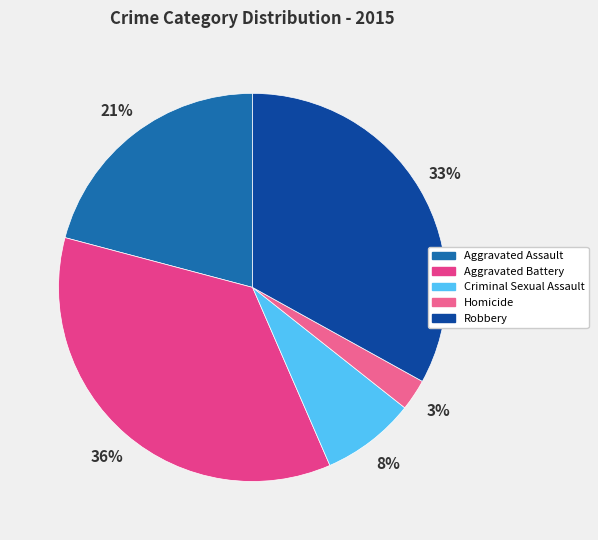

Is the sum of Criminal Sexual Assault and Robbery greater than half?

No